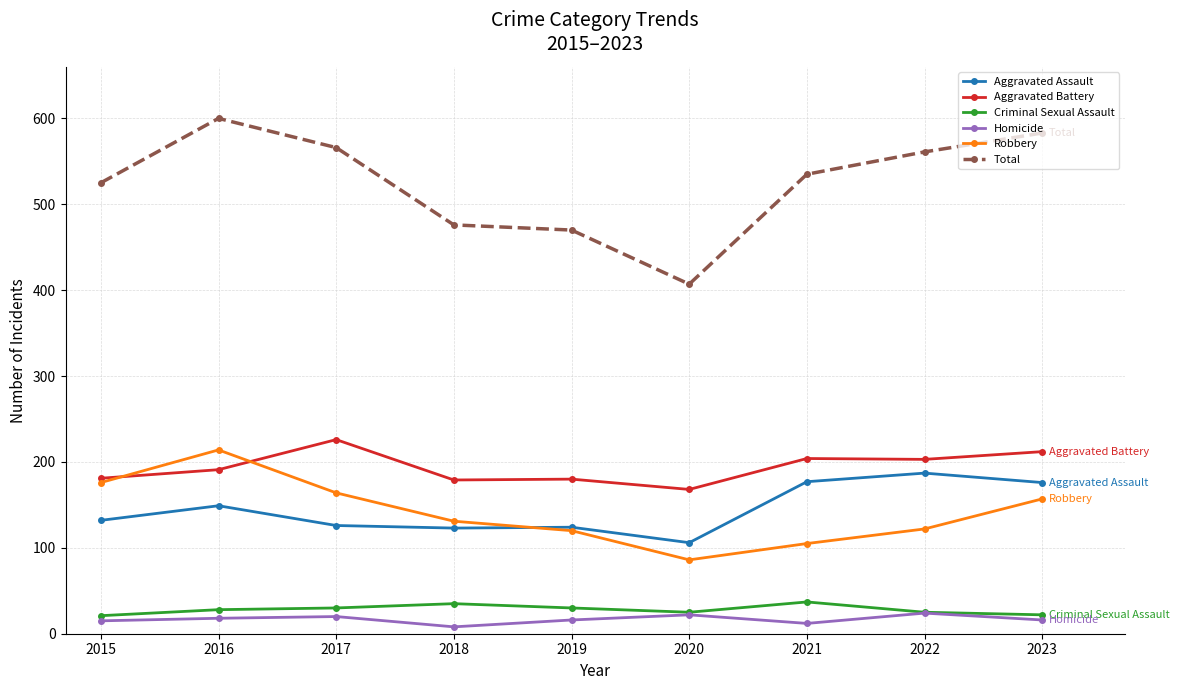

At which label does Aggravated Assault reach its peak?

2022